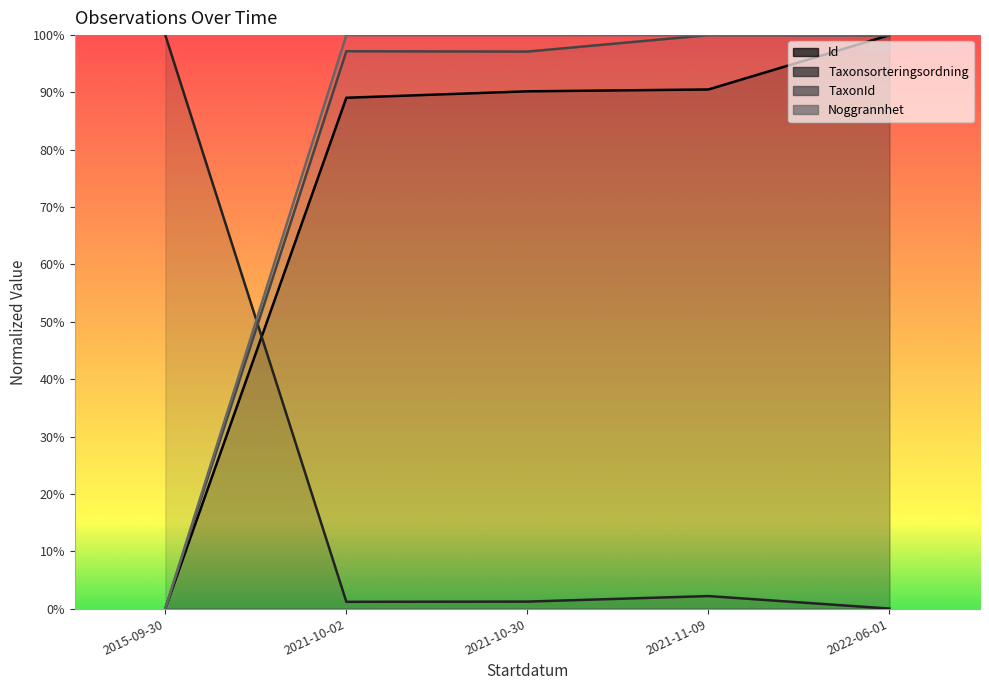

What is the label of the 1st point from the left?

2015-09-30